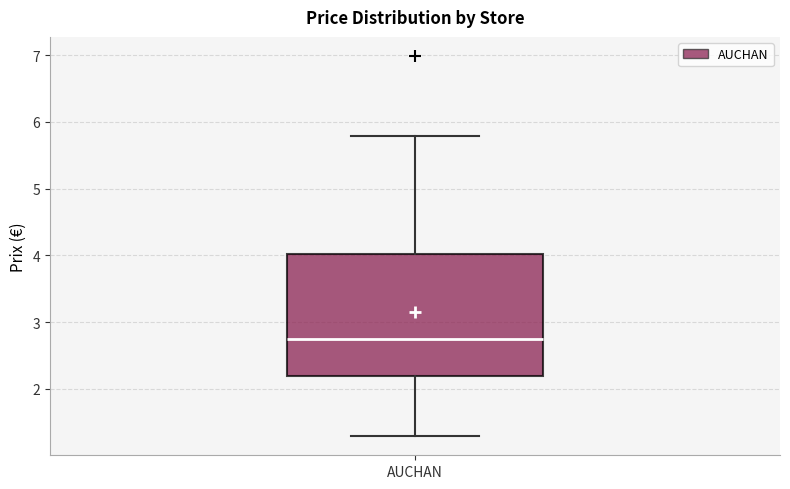

Where is the upper edge of the box for AUCHAN on the y-axis? The values are not printed on the chart, so give them approximately, as read against the axis.

4.0